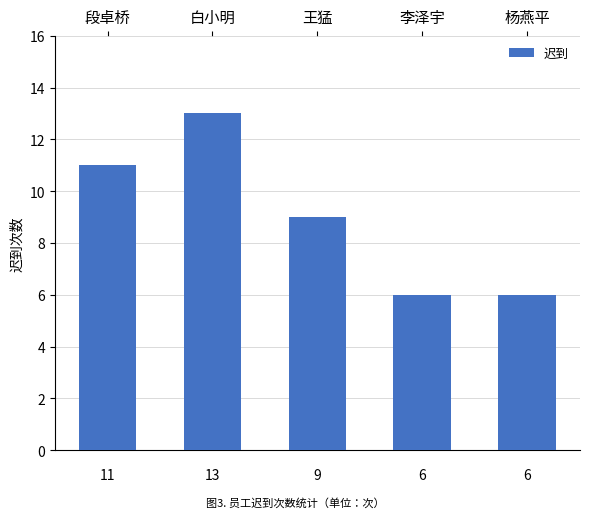

What is the difference between the maximum and second lowest values?

7